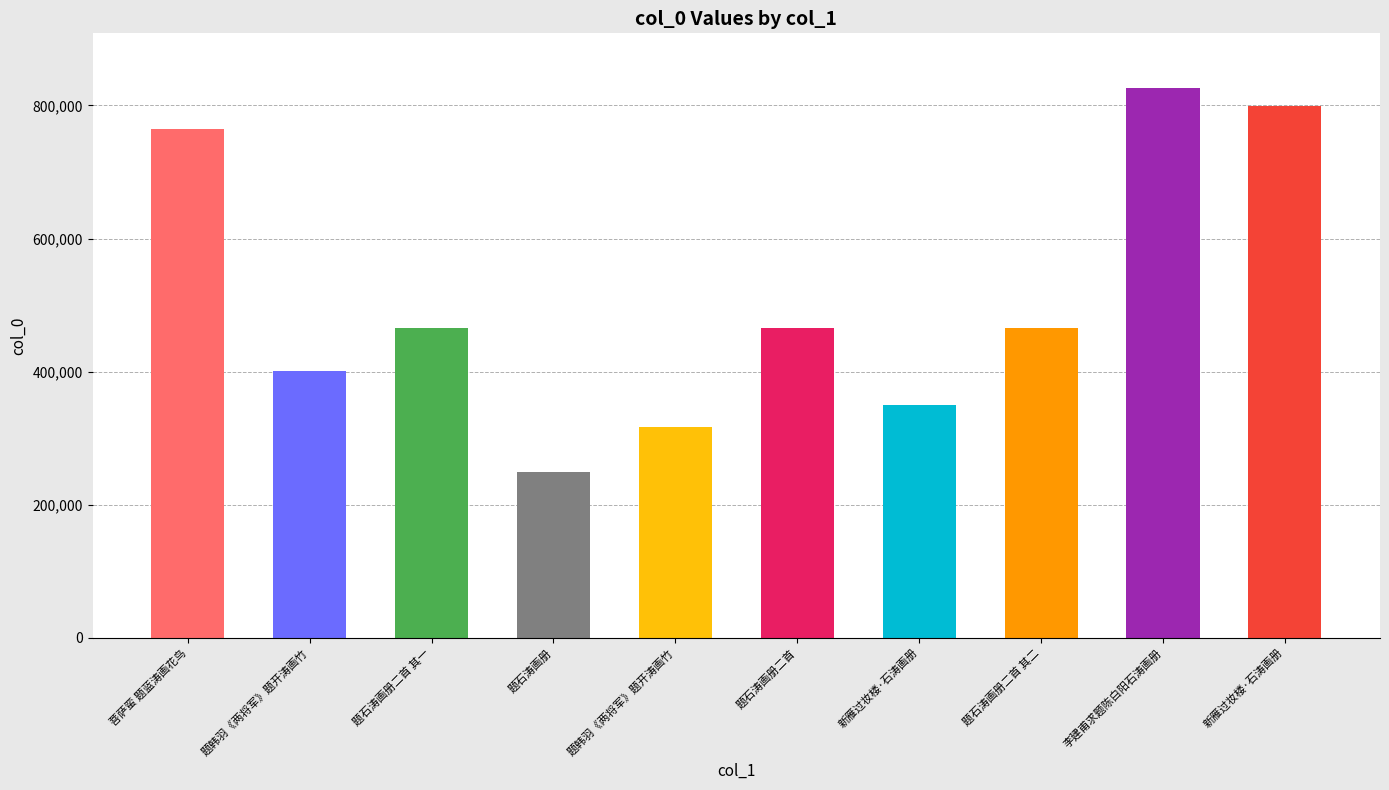

Reading left to right, what are all the values shown in this chart?

菩萨蛮 题蓝涛画花鸟=765024	题韩羽《两将军》题开涛画竹=401204	题石涛画册二首 其一=465822	题石涛画册=249701	题韩羽《两将军》题开涛画竹=316641	题石涛画册二首=465952	新雁过妆楼·石涛画册=349883	题石涛画册二首 其二=465823	李建甫求题陈白阳石涛画册=825655	新雁过妆楼·石涛画册=798350